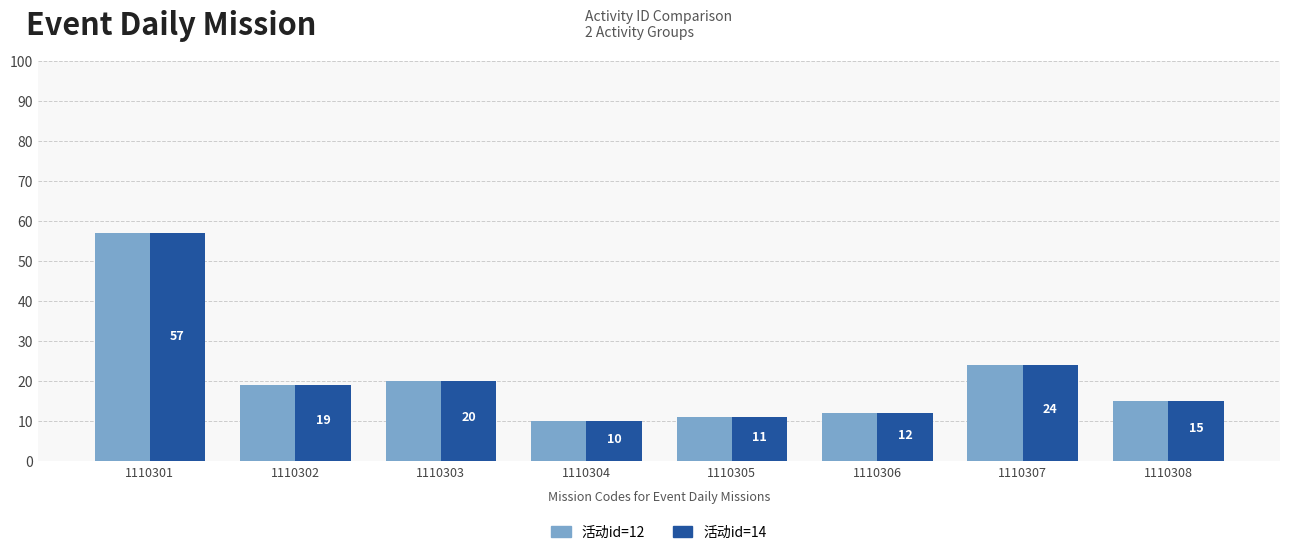

How many groups of bars are there?

8